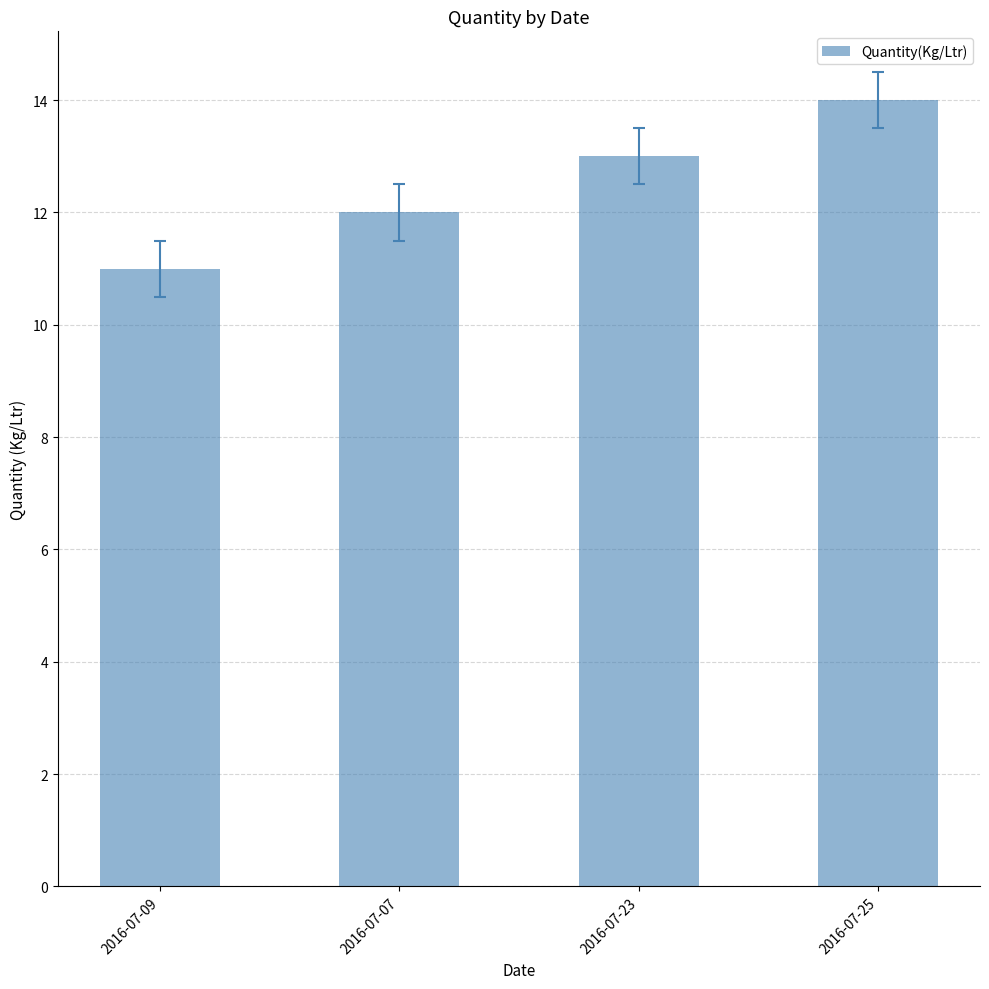

How many values are below 13?

2